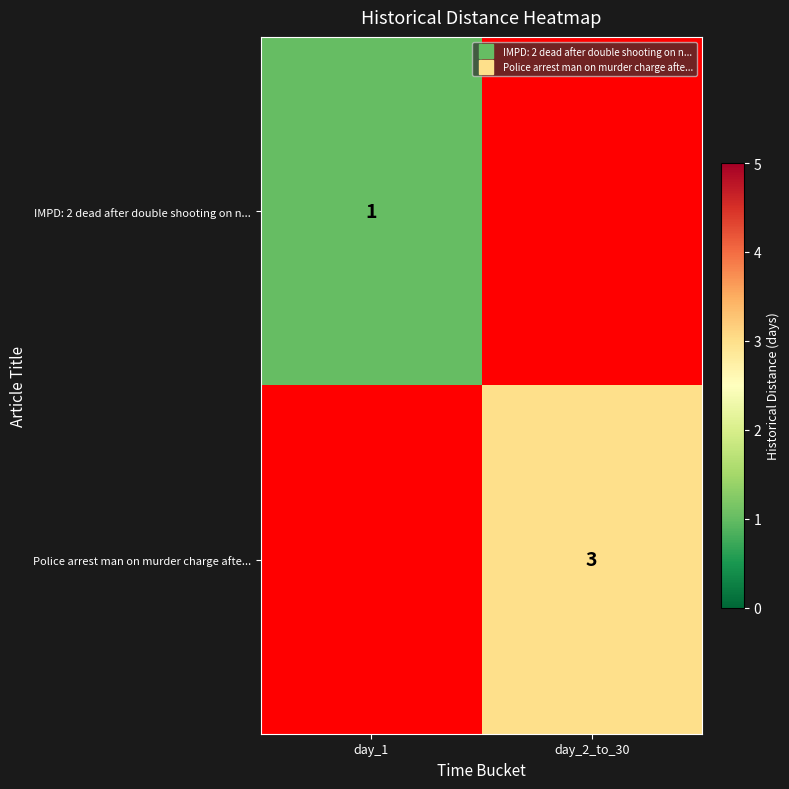

Is it true that IMPD: 2 dead after double shooting on n... equals 1.5 at day_1?

False